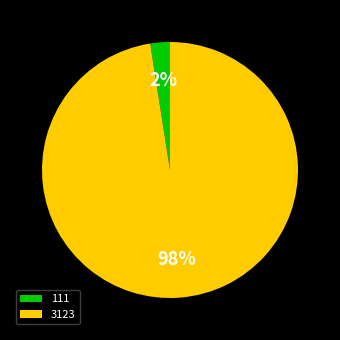

To the nearest percent, what is the average slice percentage?

50%